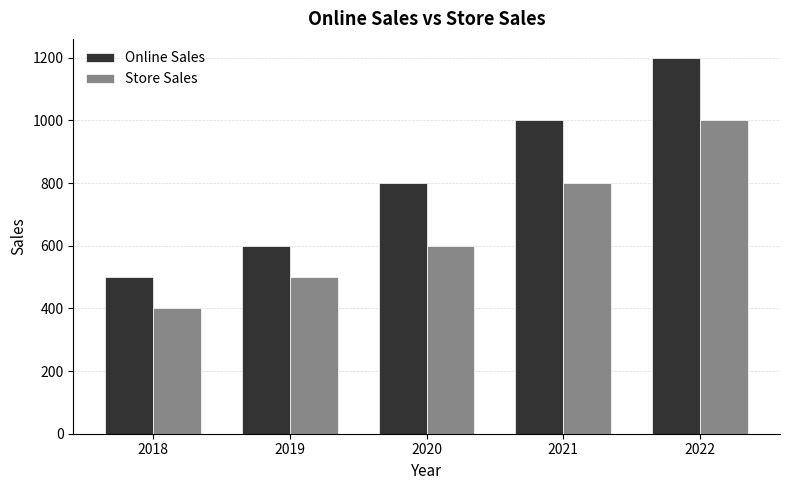

Which label corresponds to the smallest value in the chart?

2018